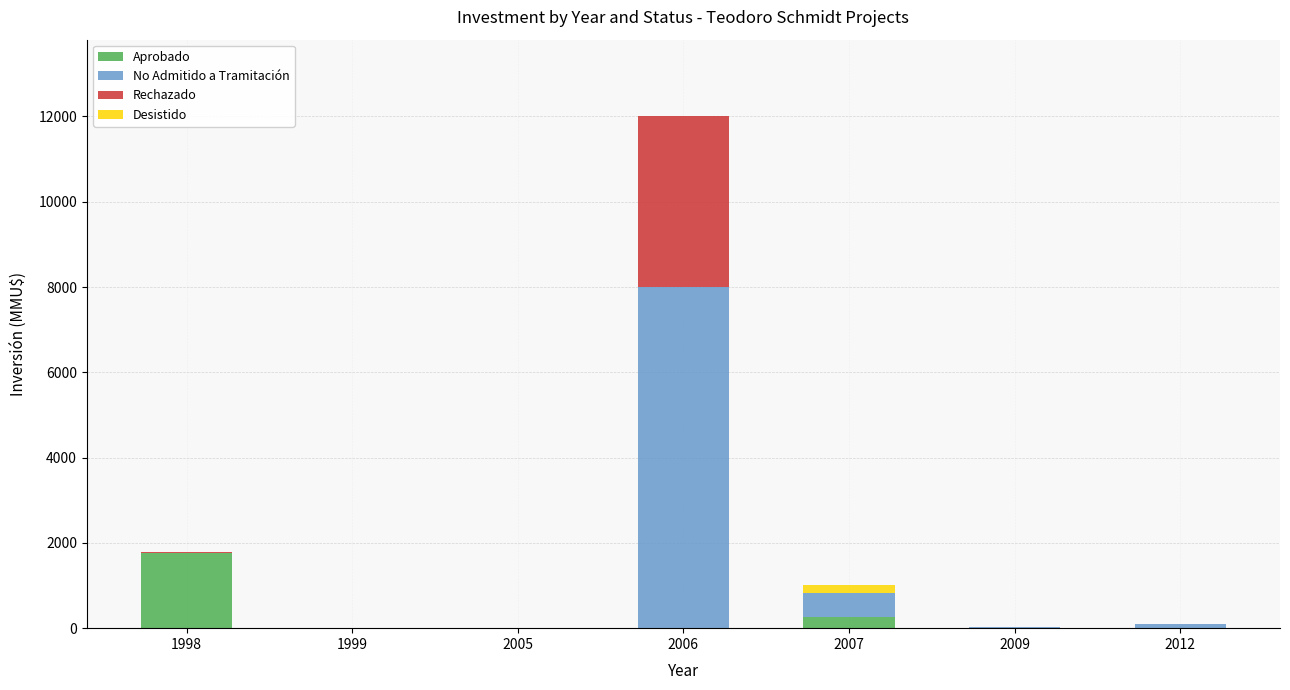

Reading left to right, list the values for the Aprobado series.

1998=1760	1999=0	2005=0	2006=0	2007=270	2009=0	2012=0